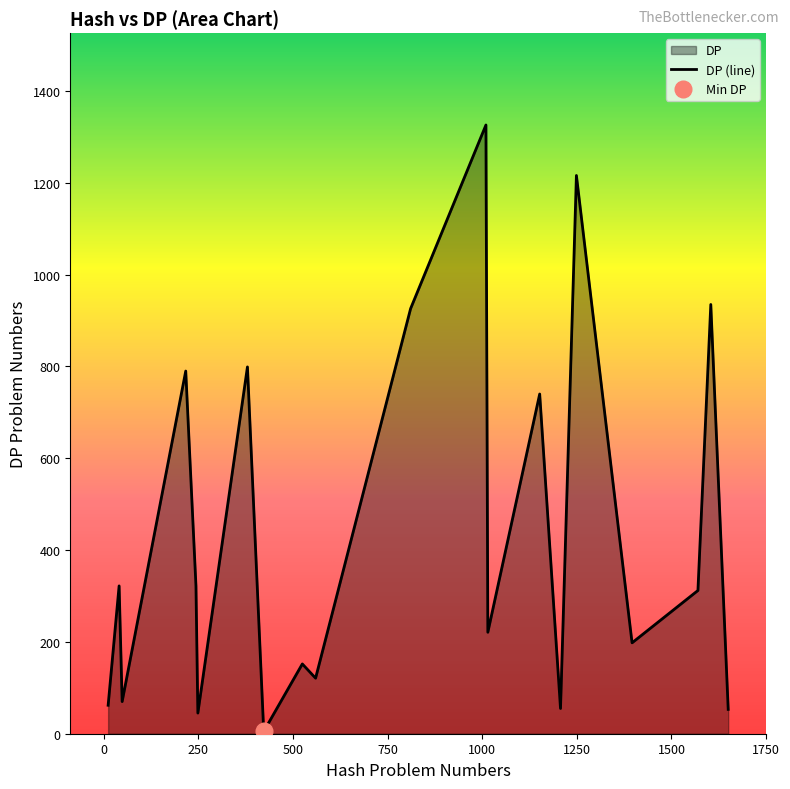

At which label is DP closest to 665?

1152